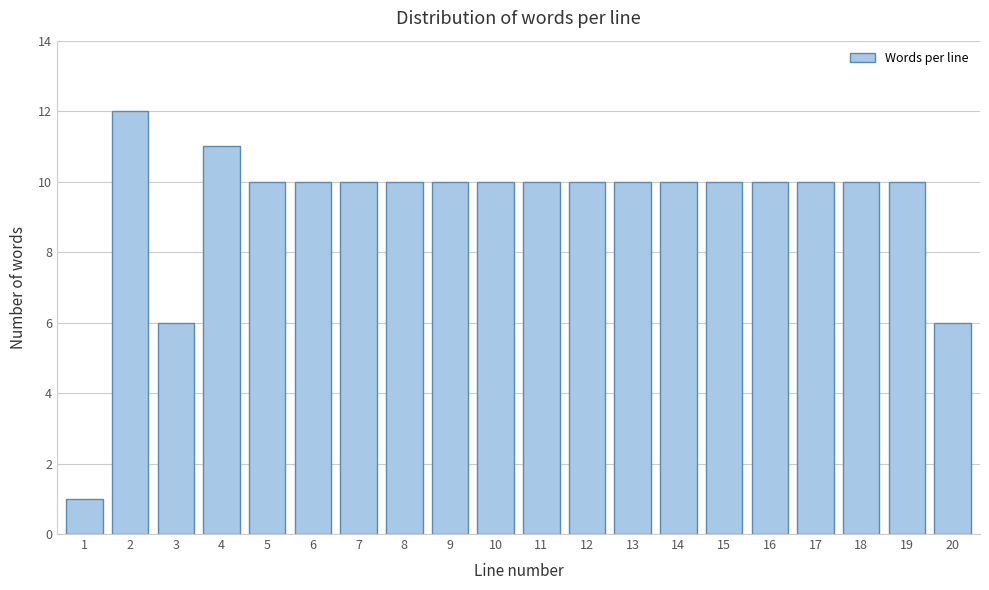

Reading left to right, transcribe all the data shown in this chart.

1	12	6	11	10	10	10	10	10	10	10	10	10	10	10	10	10	10	10	6